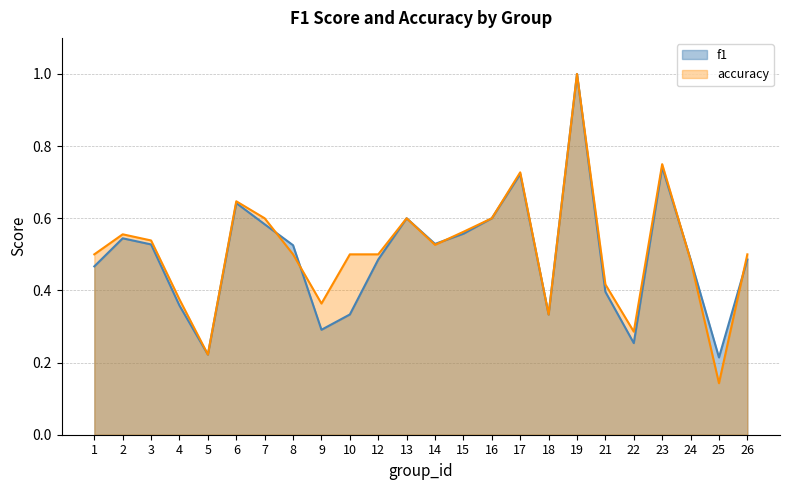

How many interior local valleys does the f1 series have?

6